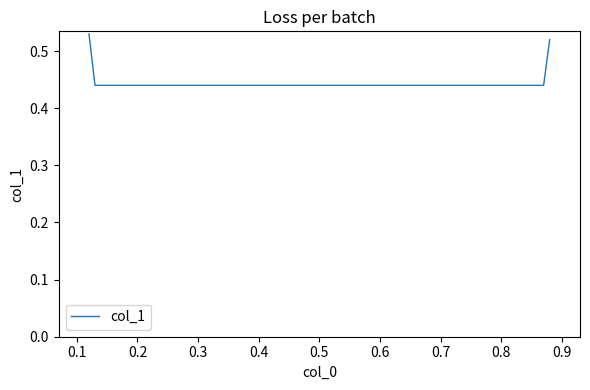

True or false: the data has more than 1 interior local peaks.

False